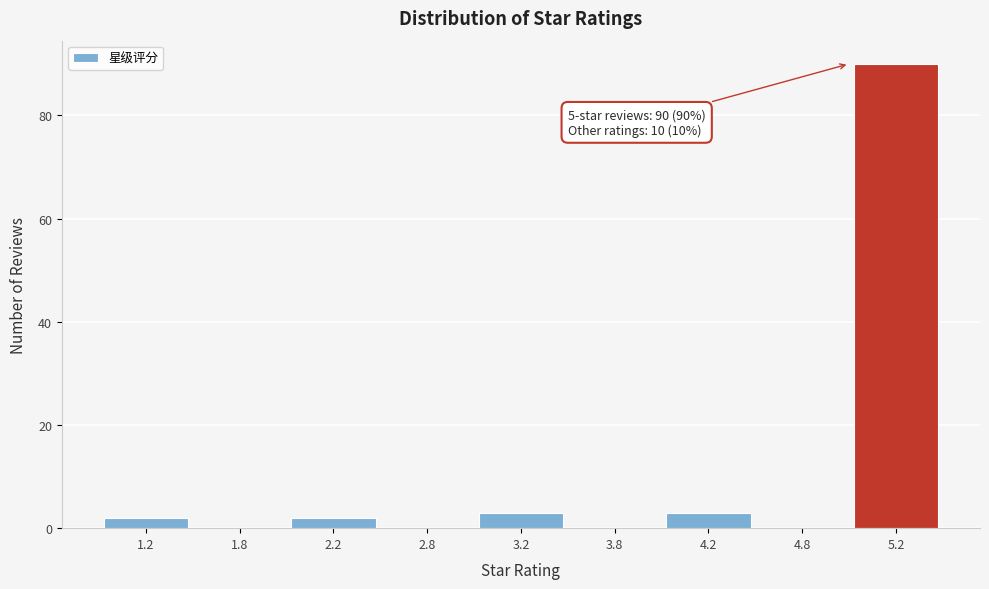

Reading left to right, what are all the values shown in this chart?

1.2=2	1.8=0	2.2=2	2.8=0	3.2=3	3.8=0	4.2=3	4.8=0	5.2=90